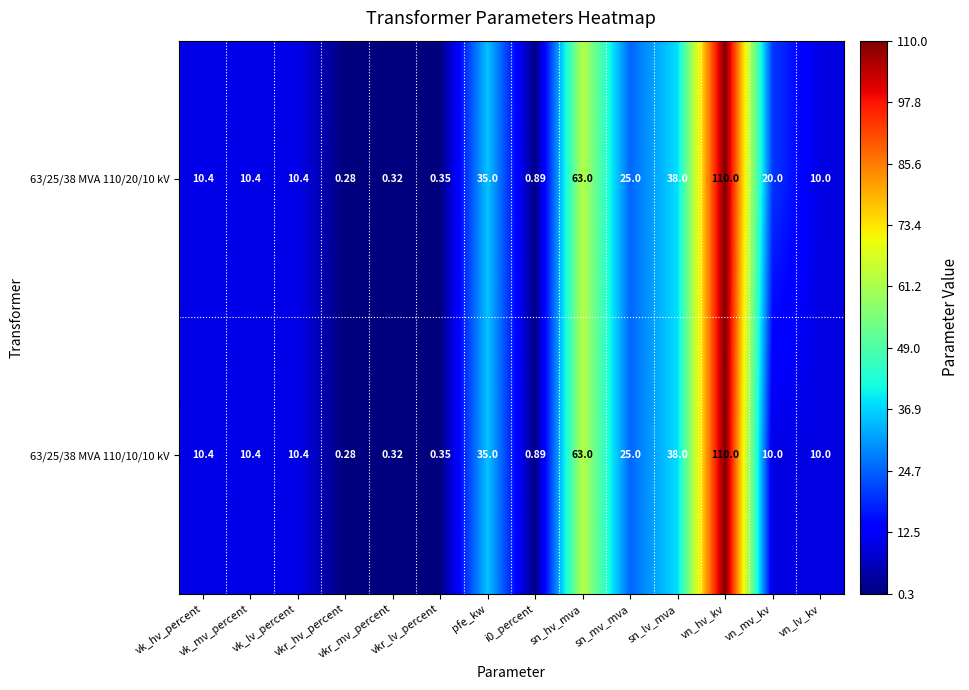

At how many categories does at least one series exceed 51?

2